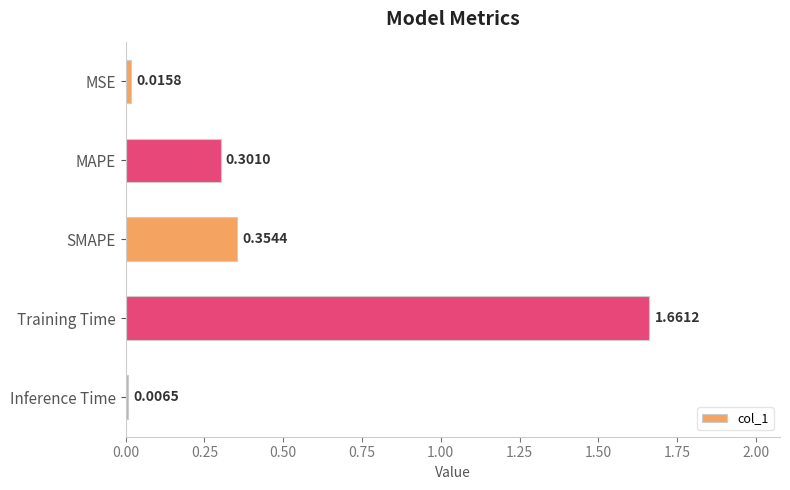

Rank the categories by value from highest to lowest.

Training Time, SMAPE, MAPE, MSE, Inference Time